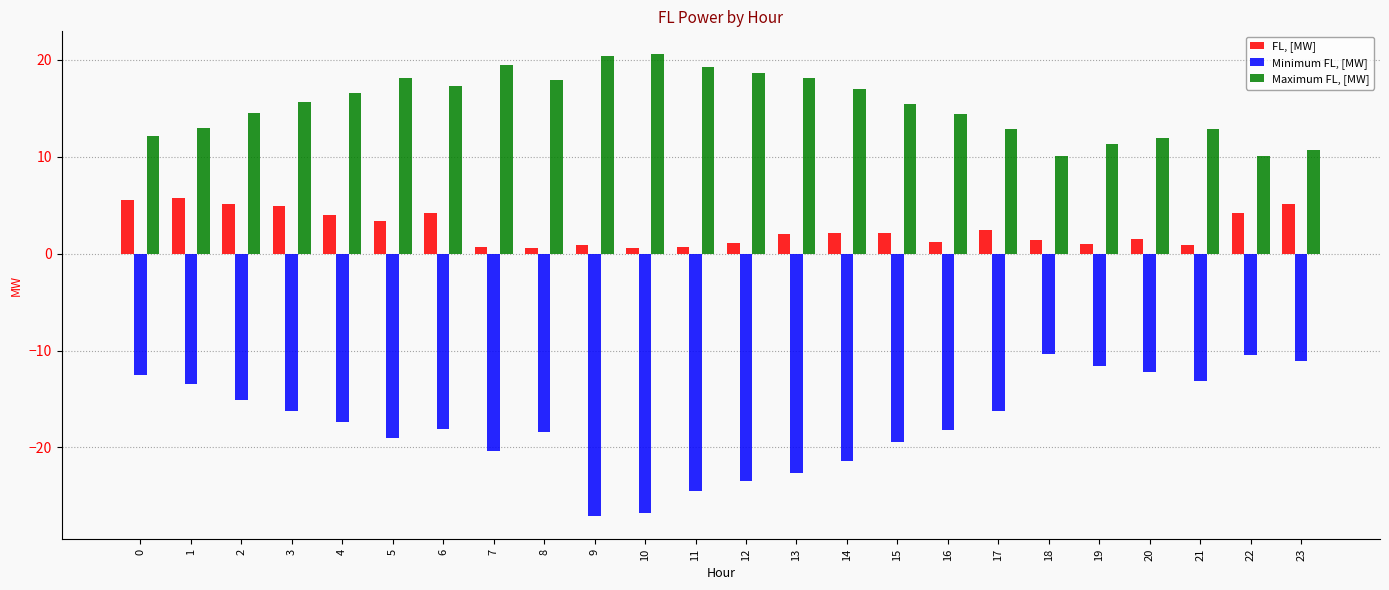

Is the value of Minimum FL, [MW] at 11 greater than the value of FL, [MW] at 13?

No